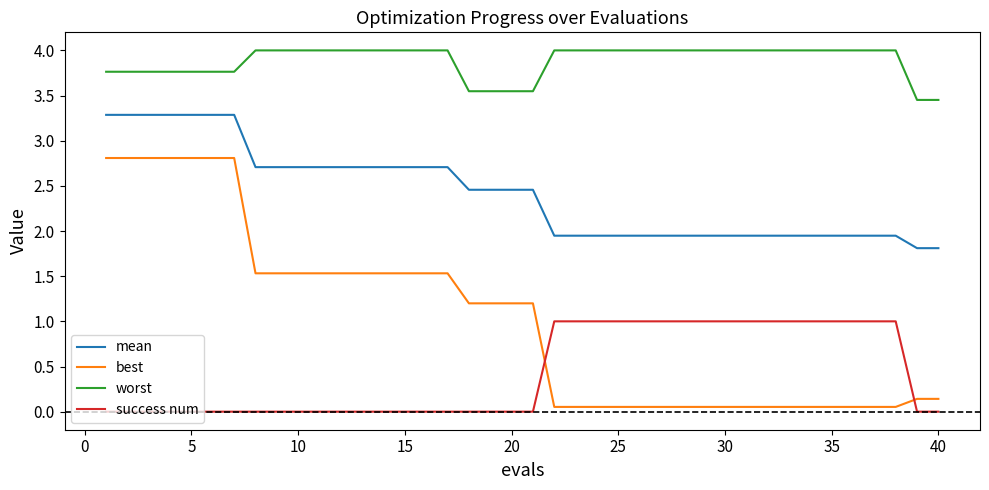

How many lines are shown in the chart?

4